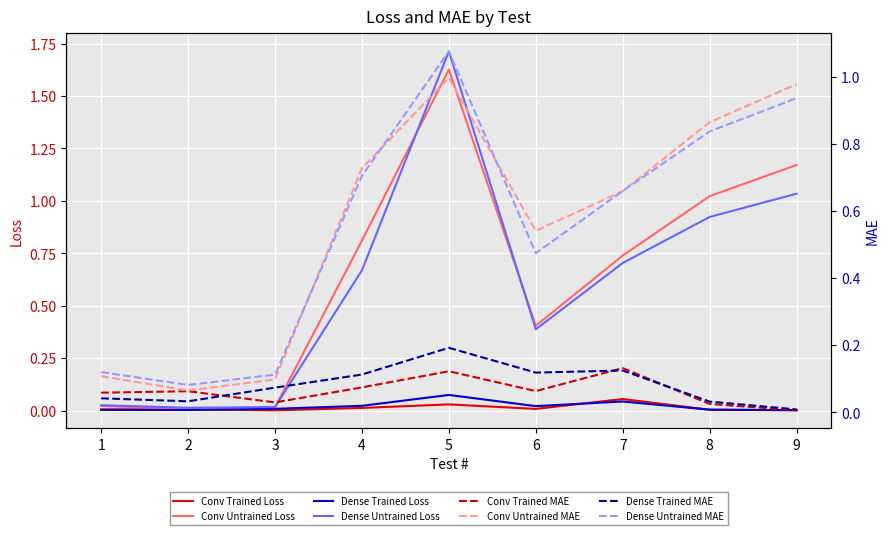

True or false: Conv Untrained has more than 1 interior local peaks.

False